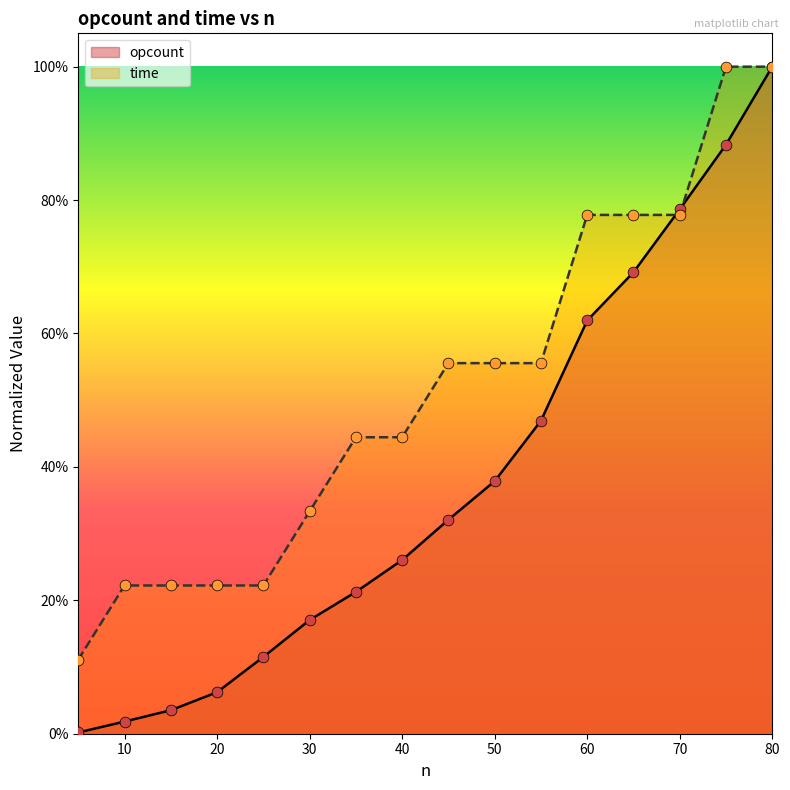

Is the value of time at 40 greater than the value of opcount at 20?

Yes